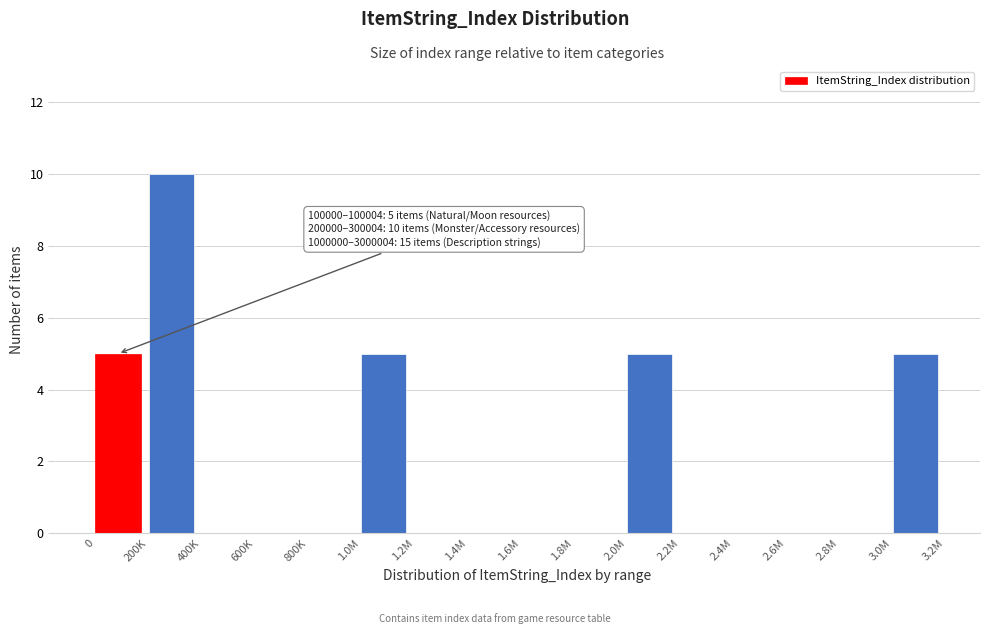

Reading left to right, list all the values displayed in this chart.

0=5	200K=10	400K=0	600K=0	800K=0	1.0M=5	1.2M=0	1.4M=0	1.6M=0	1.8M=0	2.0M=5	2.2M=0	2.4M=0	2.6M=0	2.8M=0	3.0M=5